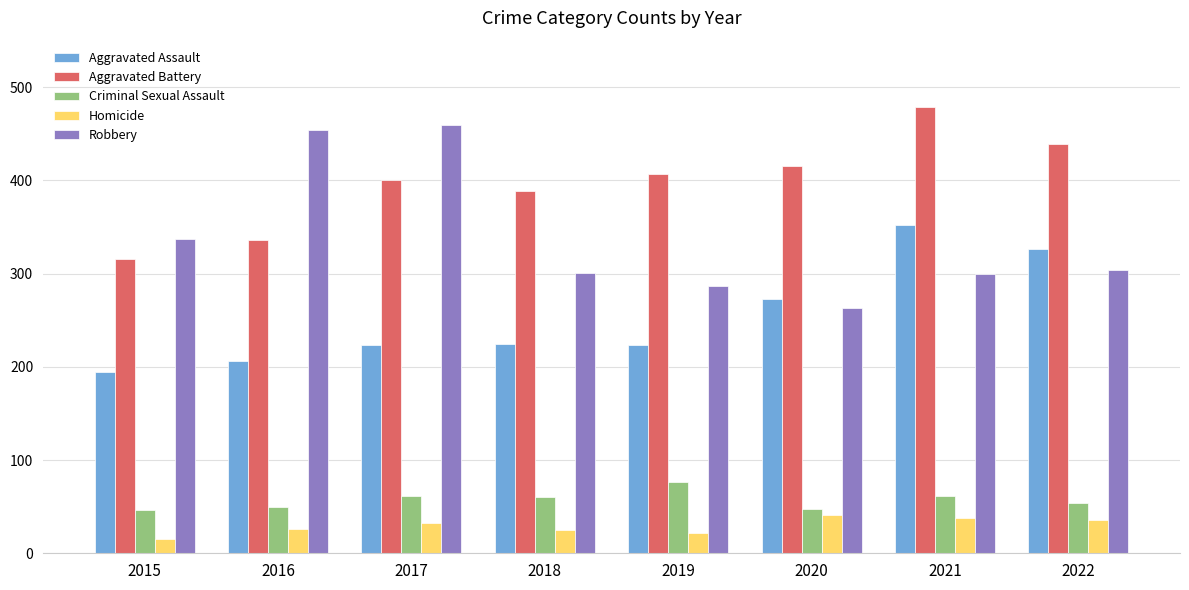

What is the minimum value for Criminal Sexual Assault?

46